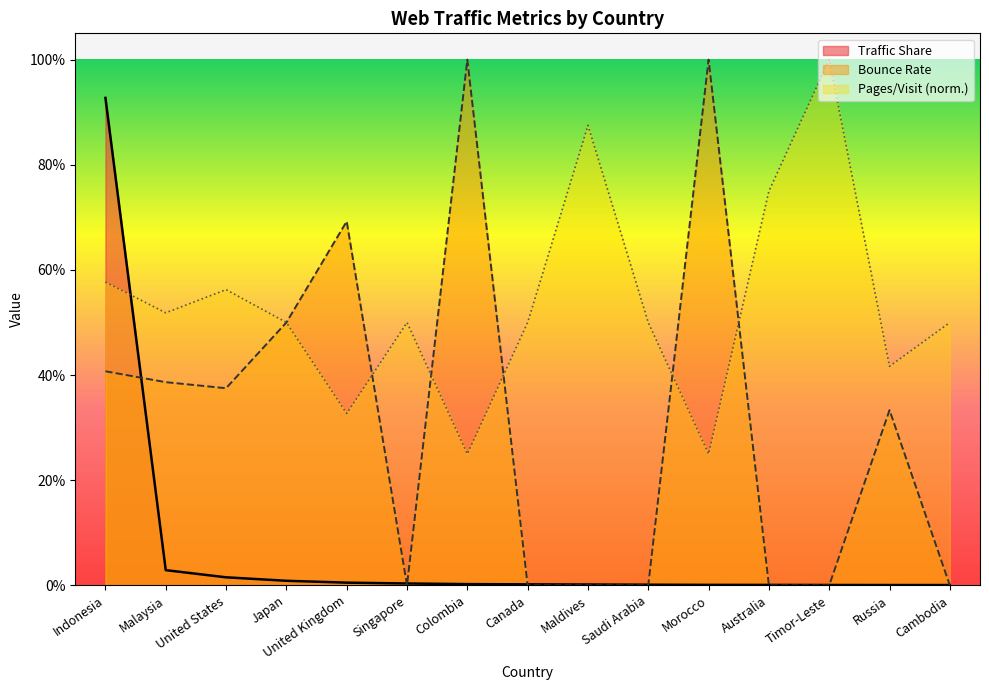

What is the difference between the highest and lowest values at Canada?

0.5